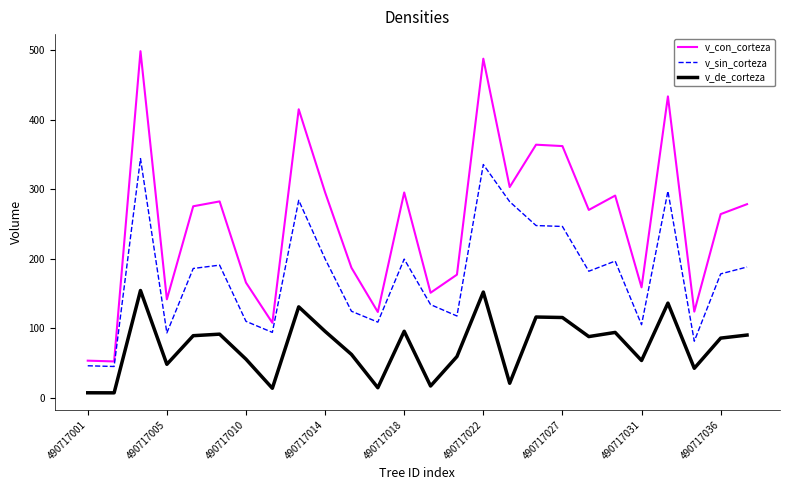

How many interior local peaks does the v_de_corteza series have?

8